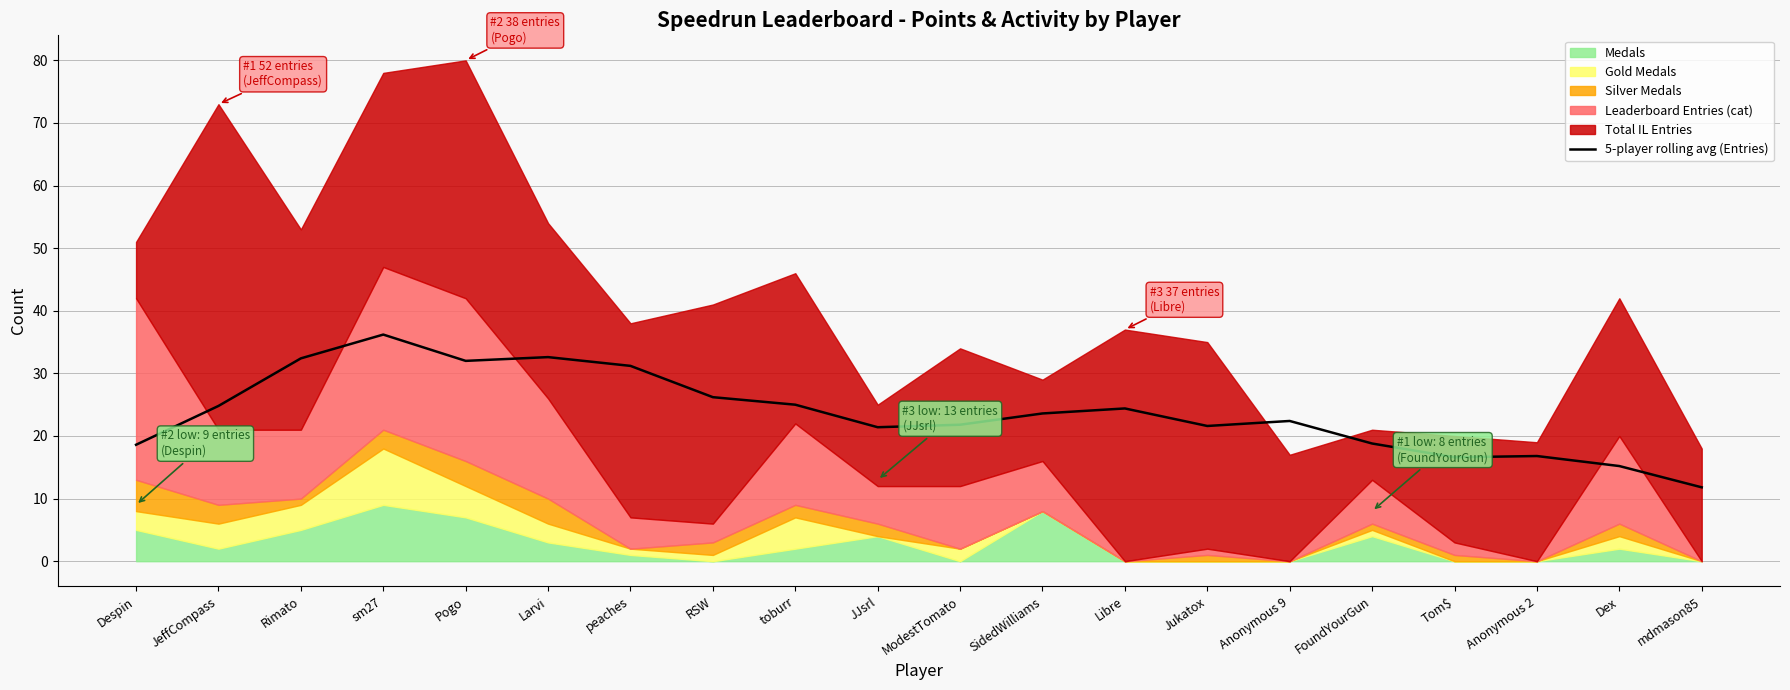

List the labels in order of value, smallest first.

mdmason85, Dex, Tom$, Anonymous 2, Despin, FoundYourGun, JJsrl, Jukatox, ModestTomato, Anonymous 9, SidedWilliams, Libre, JeffCompass, toburr, RSW, peaches, Pogo, Rimato, Larvi, sm27